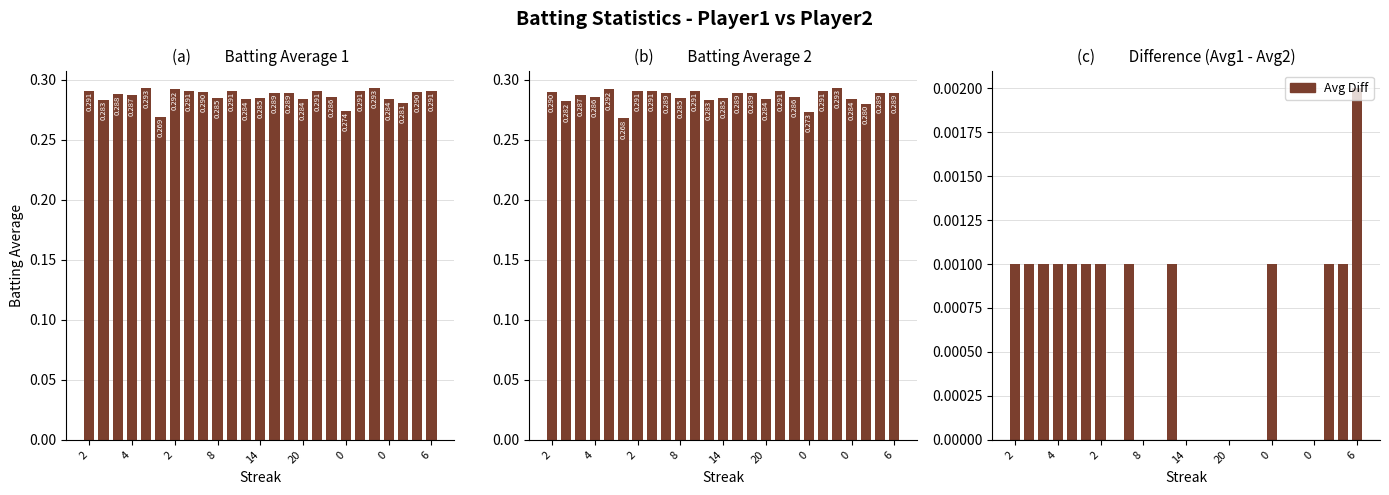

What is the total value across all series at 16?

0.6